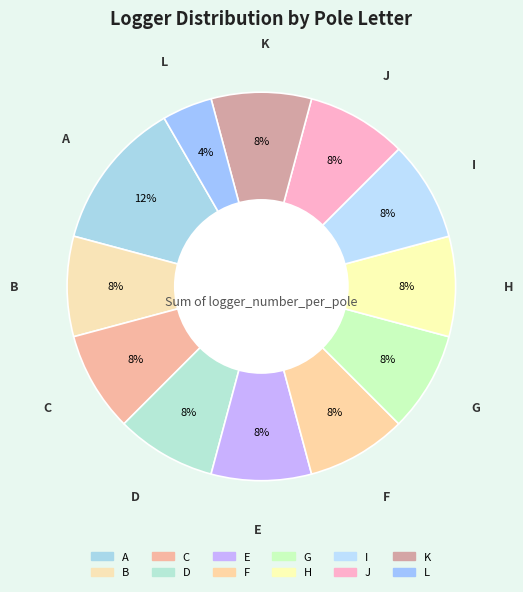

Is there any slice that represents more than half of the pie?

No